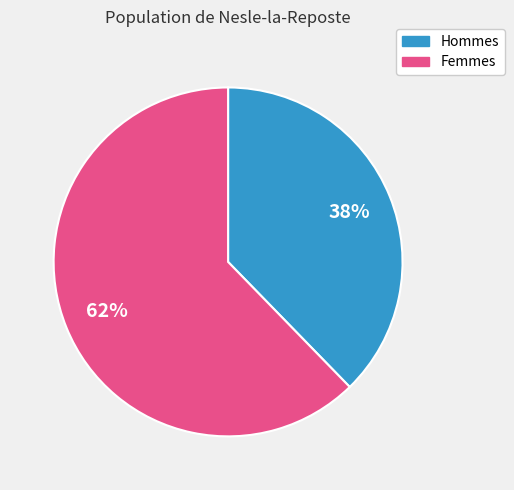

Is there a majority slice in this chart?

Yes